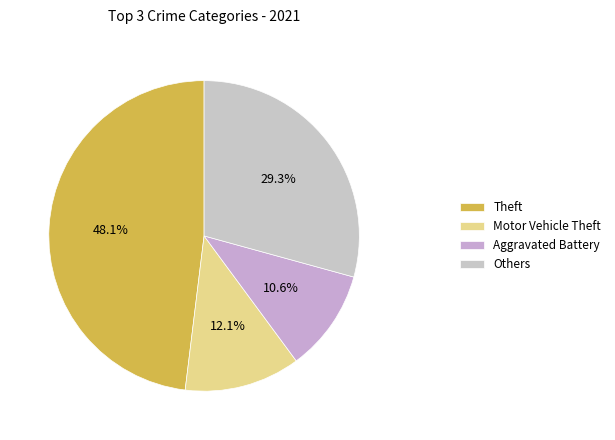

Is Aggravated Battery the majority of the pie?

No